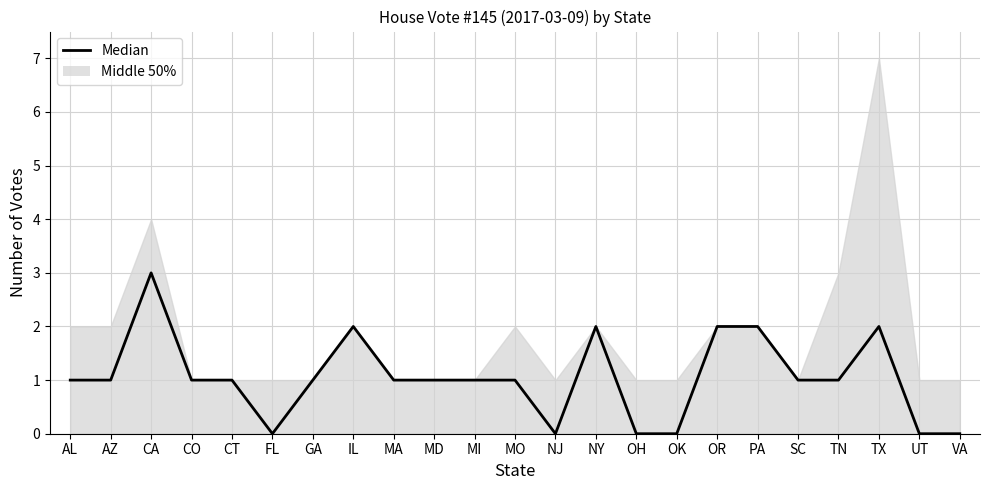

Is it true that the value at OR is 3?

False